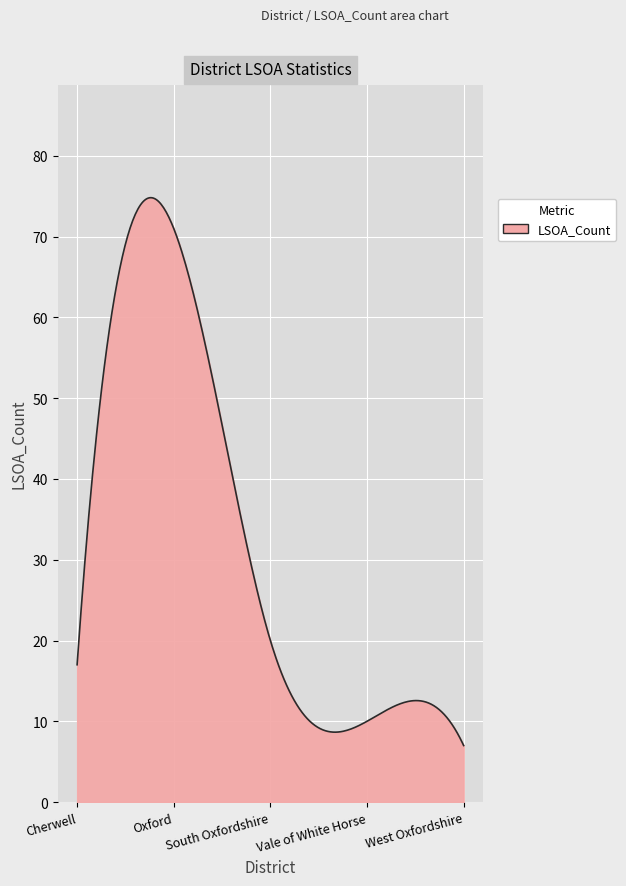

What is the maximum value shown in the chart?

74.8